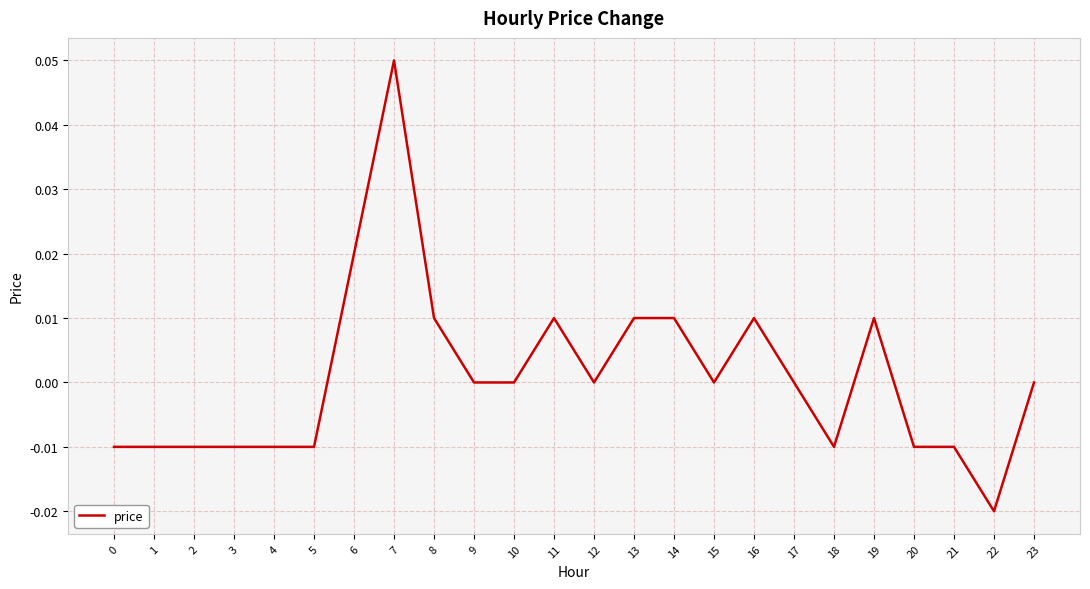

Between 19 and 12, which is larger?

19